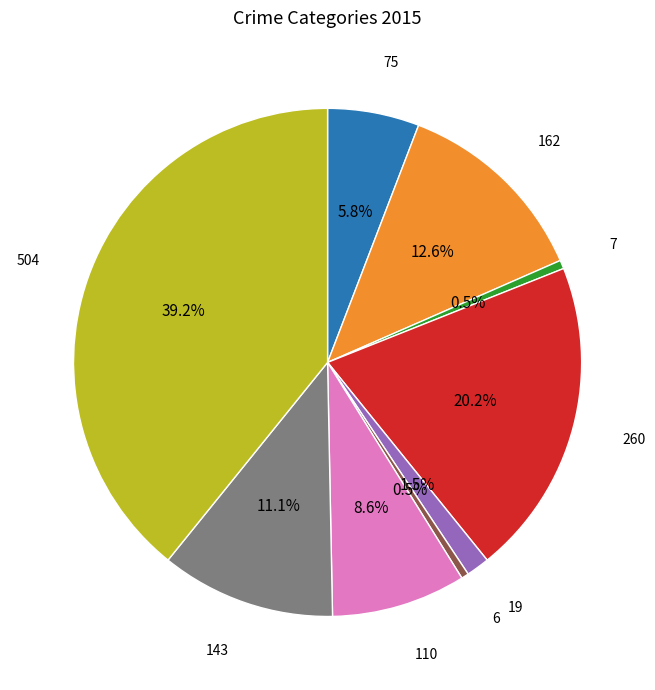

Is there any slice that represents more than half of the pie?

No